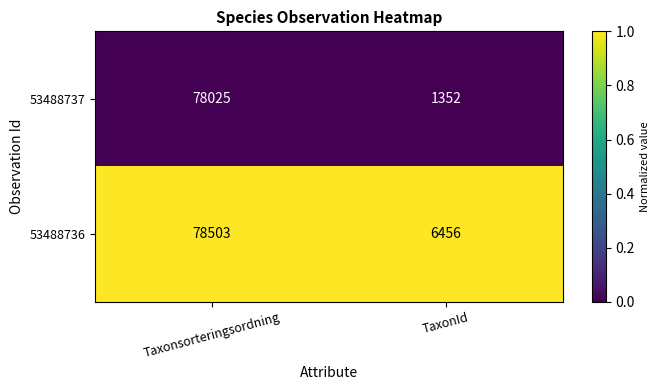

Which series changed the most between Taxonsorteringsordning and TaxonId?

53488737